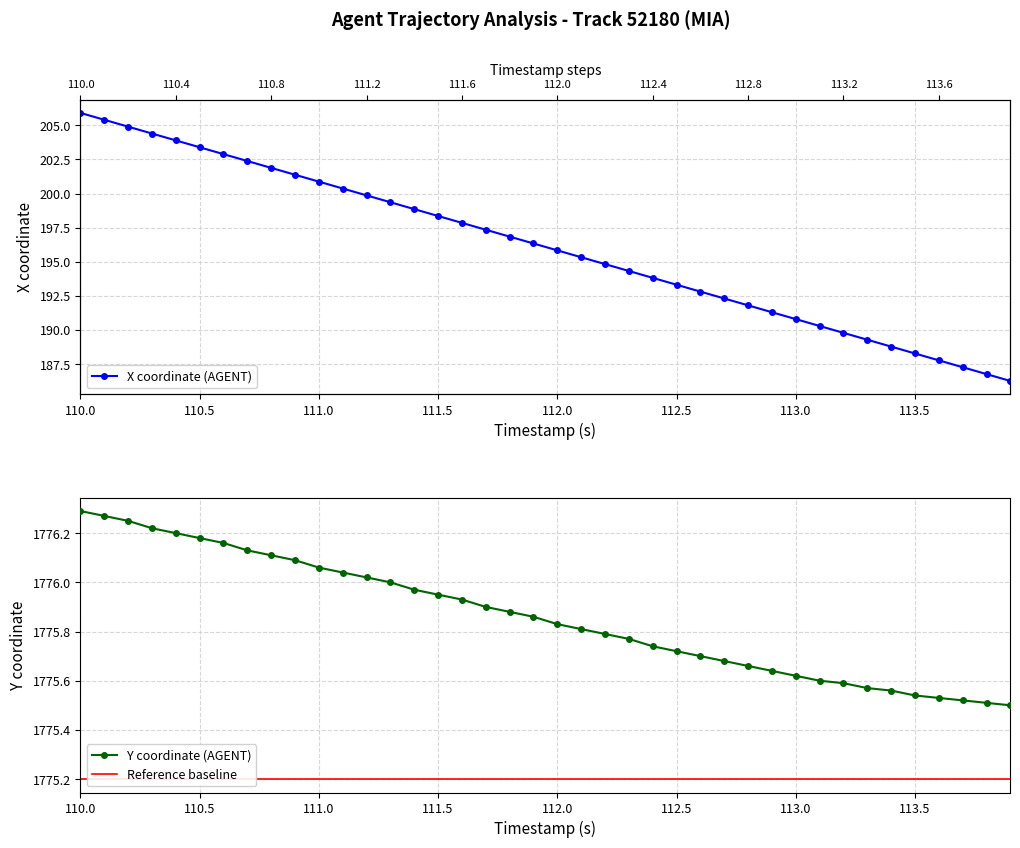

How many categories are shown in the chart?

40